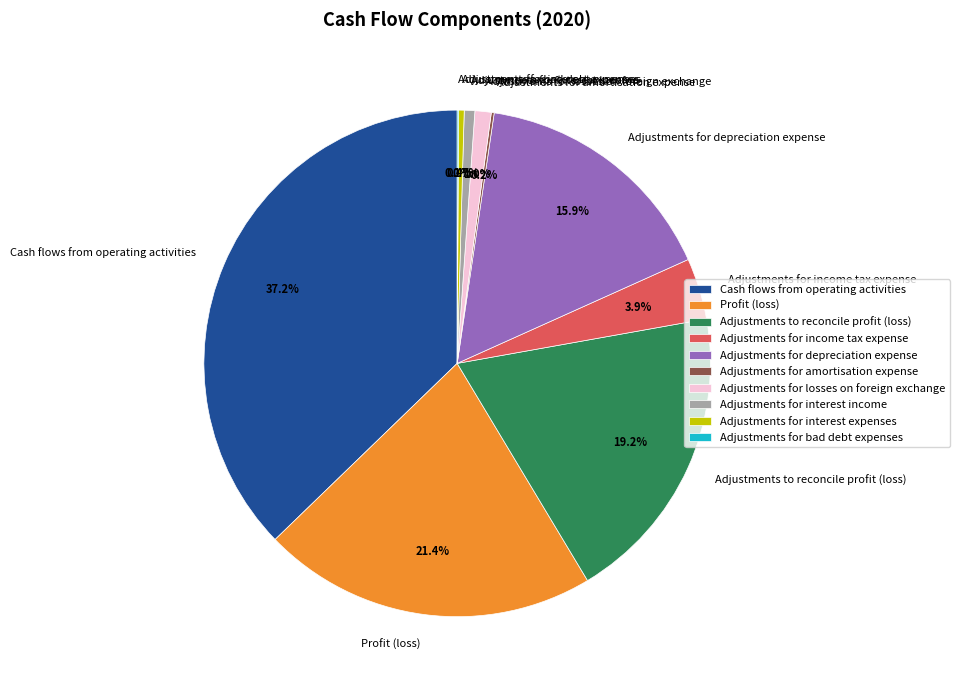

True or false: Adjustments for depreciation expense accounts for 10% of the total.

False